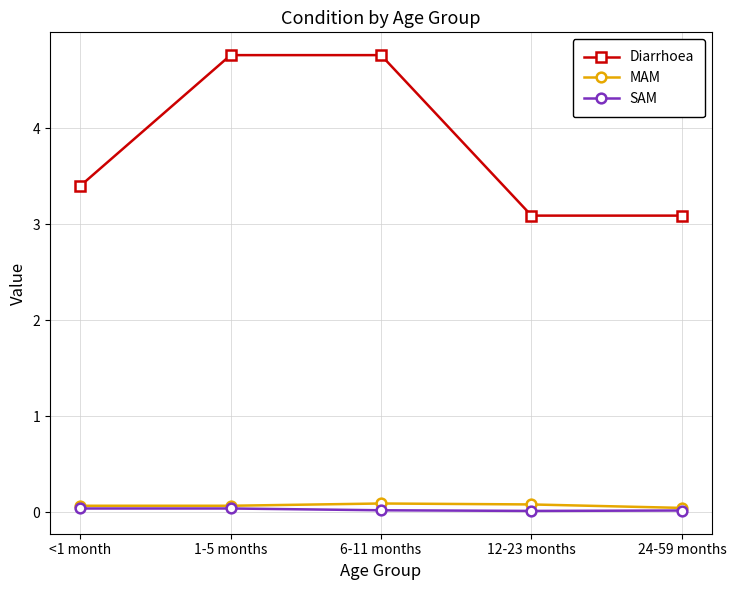

True or false: Diarrhoea and SAM cross at least once.

False